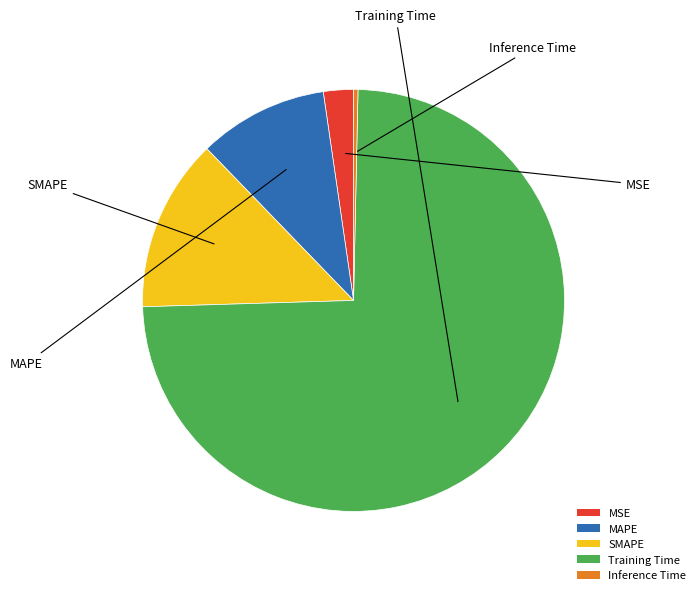

Is the sum of SMAPE and Training Time greater than half?

Yes